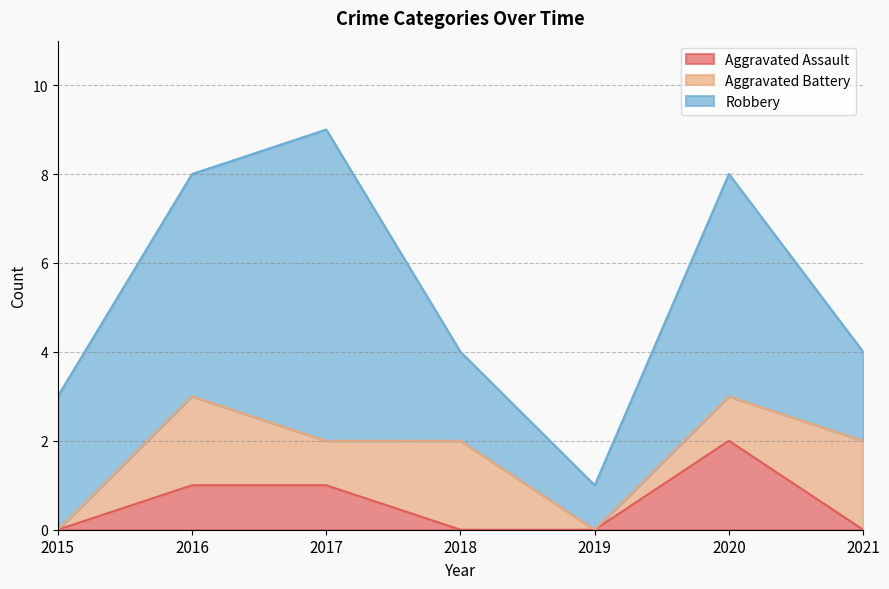

How many values in the Aggravated Assault series exceed 0?

3